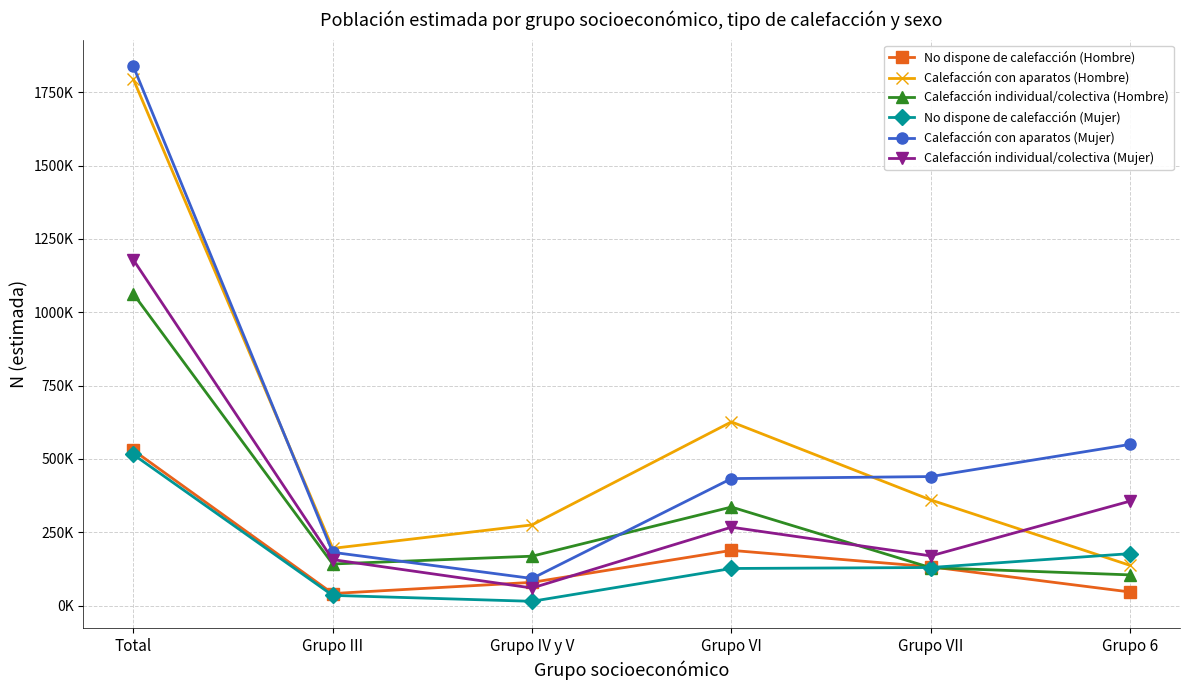

Is this an area chart (filled region under the line)?

No